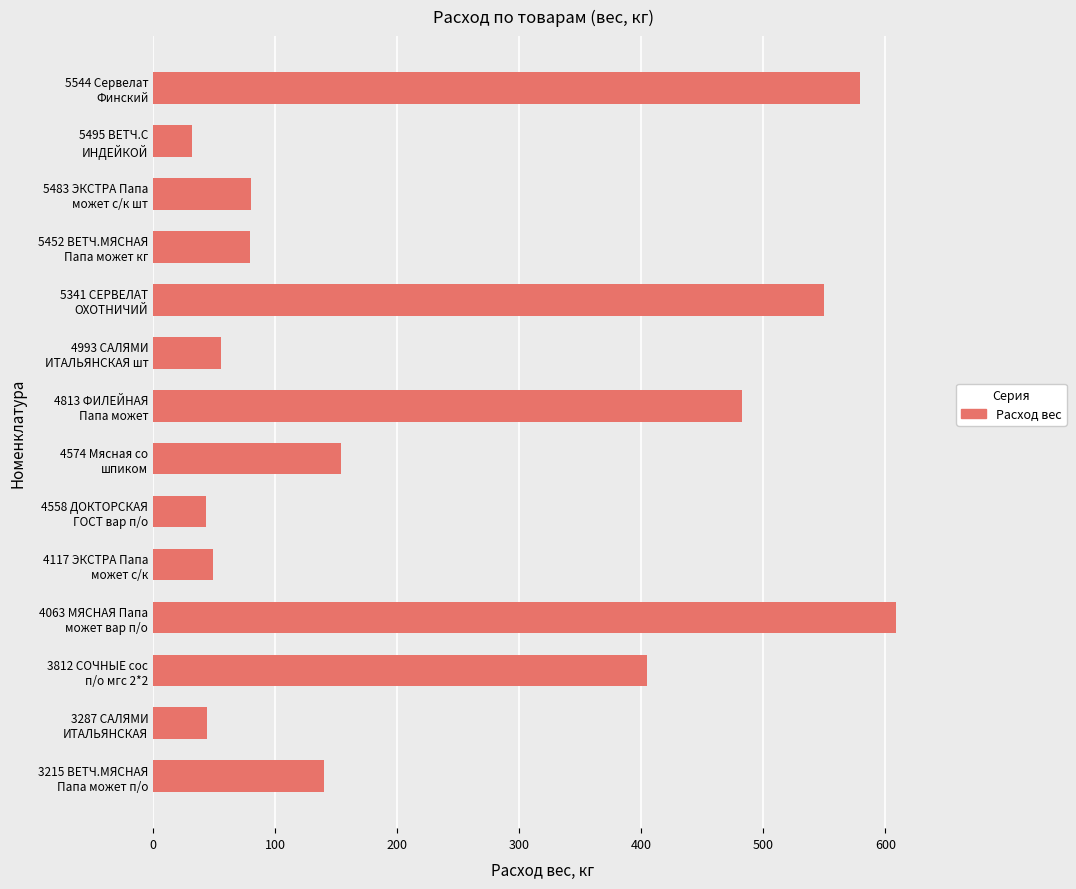

What is the sum of all values?

3301.5